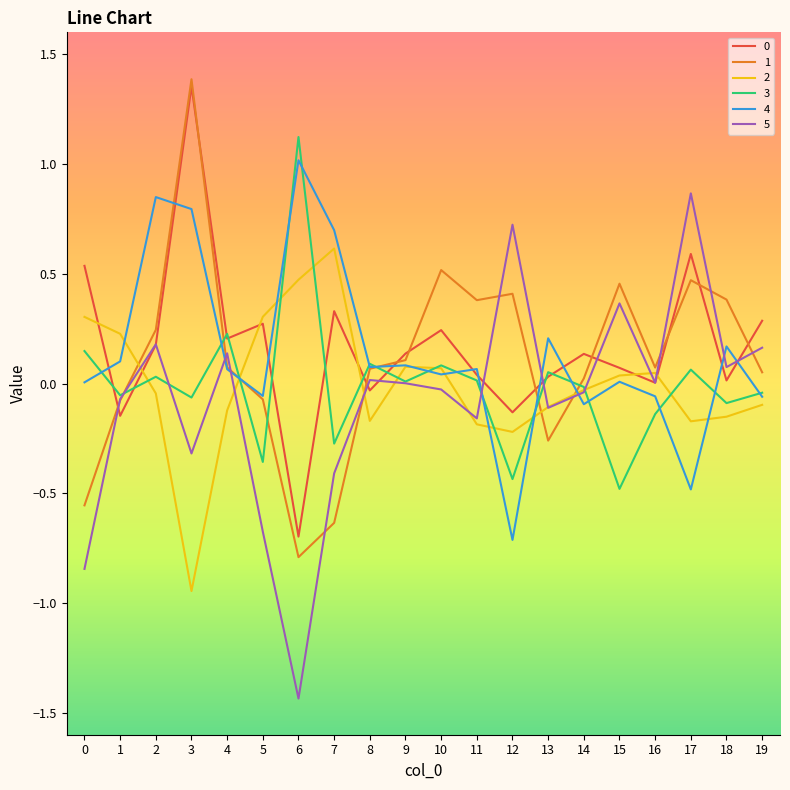

The 0 series shows -1.2 at 6. True or false?

False